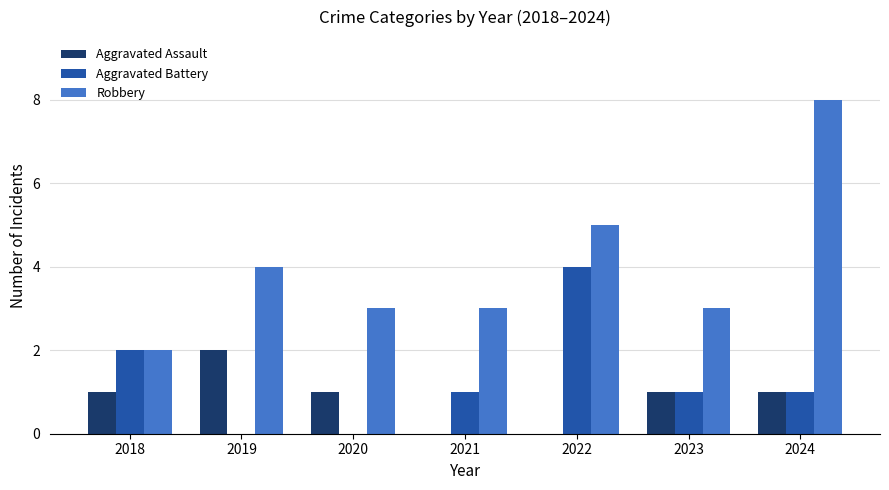

Is the value of Robbery at 2019 greater than the value of Aggravated Assault at 2018?

Yes